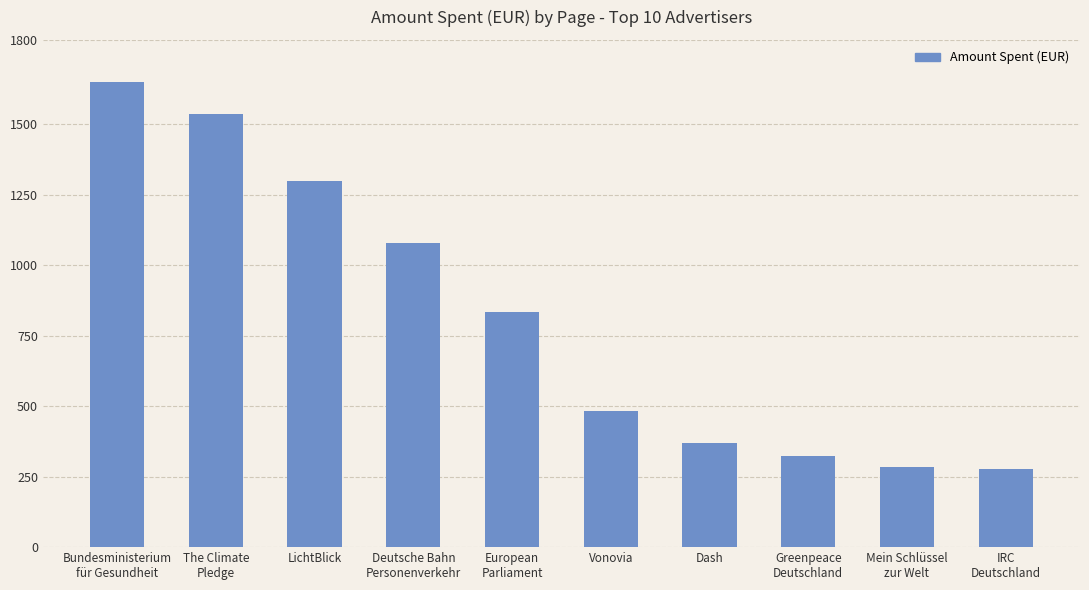

How many data points are less than 836?

5